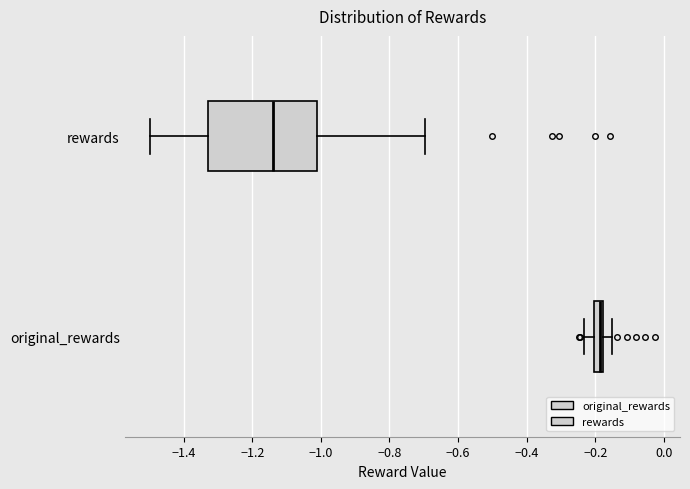

Which box has the furthest to the left median line?

rewards